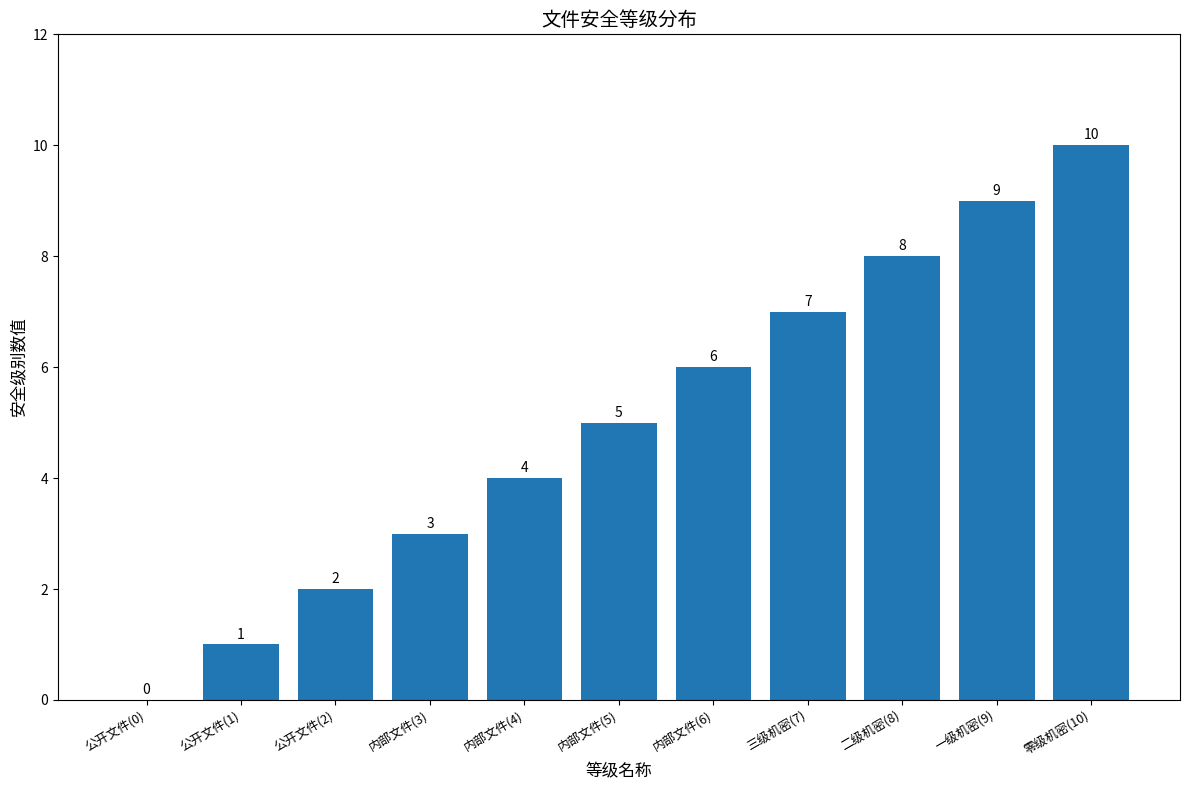

At which label is the value closest to 5?

内部文件(5)